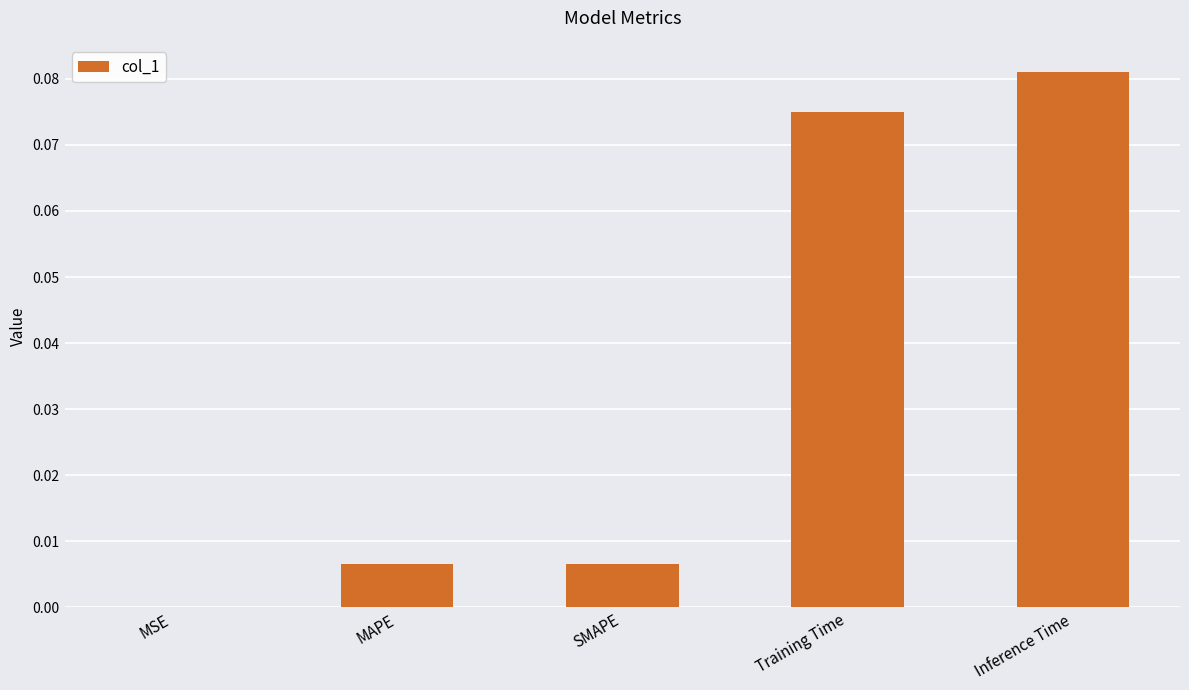

True or false: the data shows 0.0 at MSE.

True